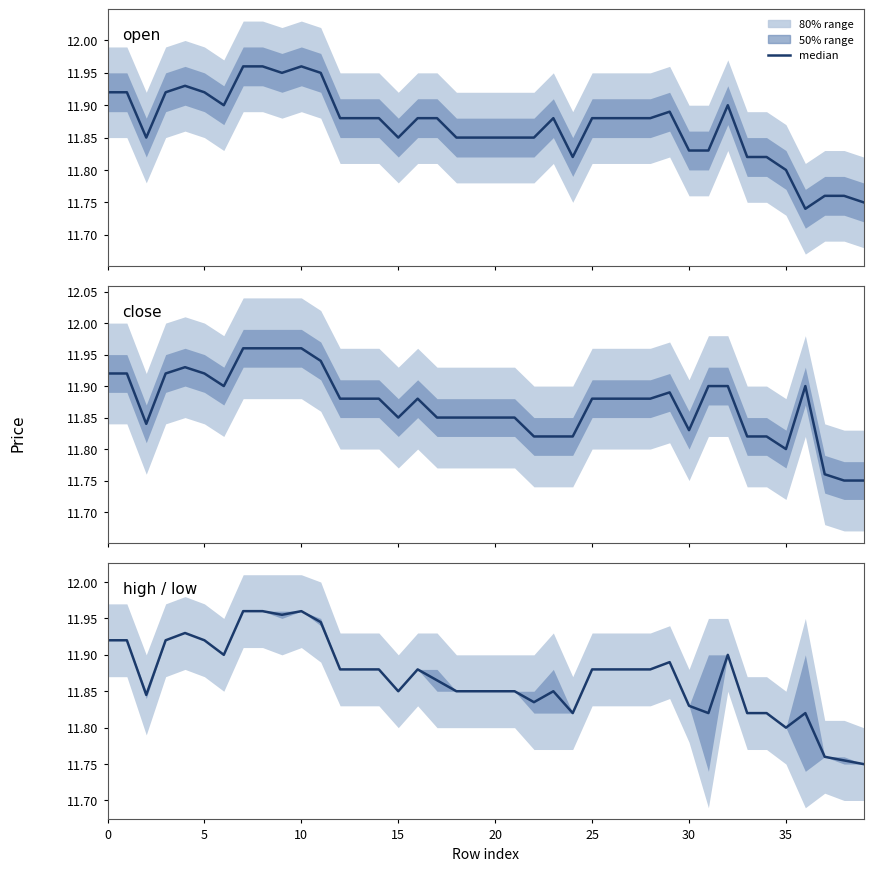

In open, how many points are lower than both neighbors (excluding endpoints)?

6